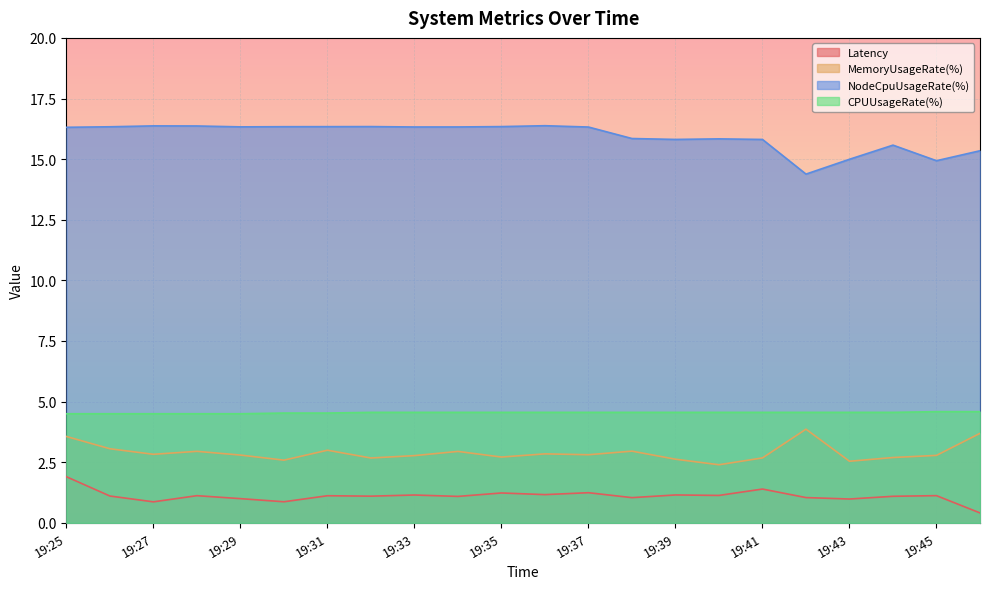

How many interior local peaks does the MemoryUsageRate(%) series have?

6